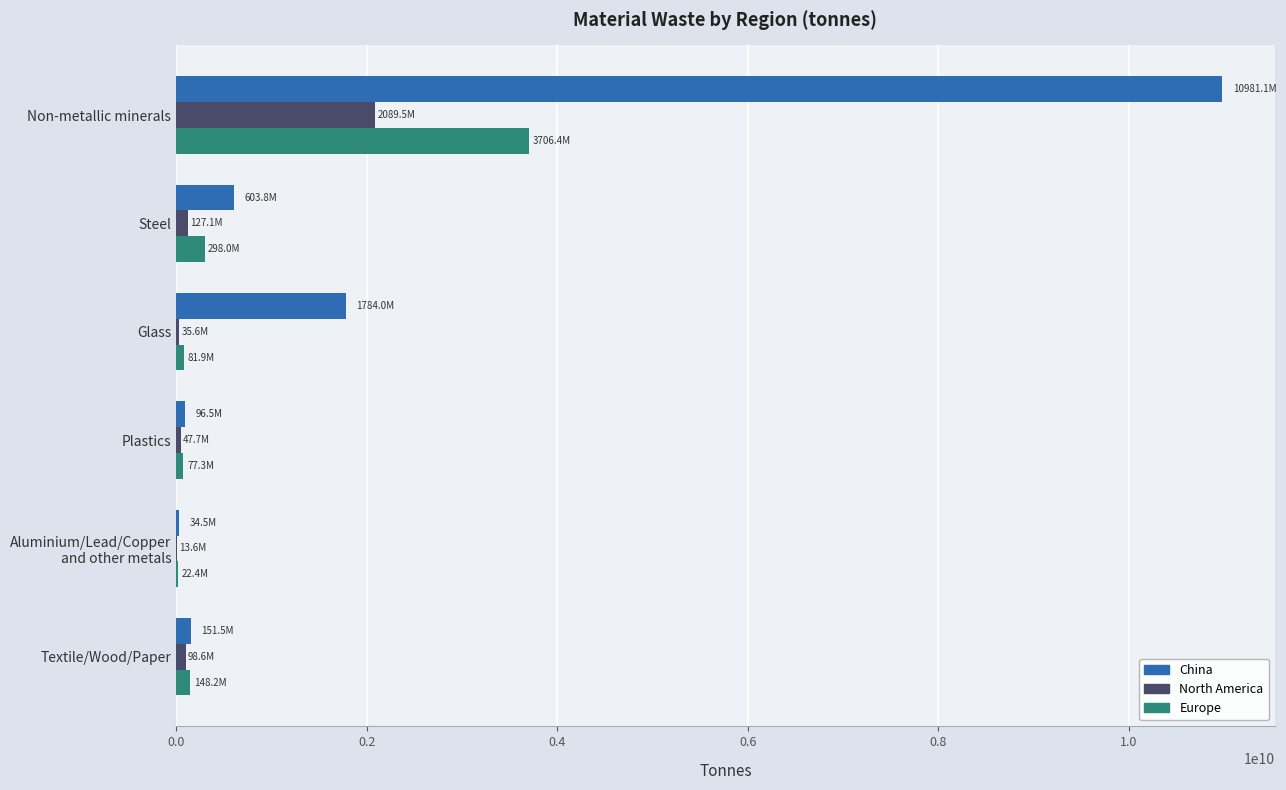

What is the sum of all North America values?

2412033777.2